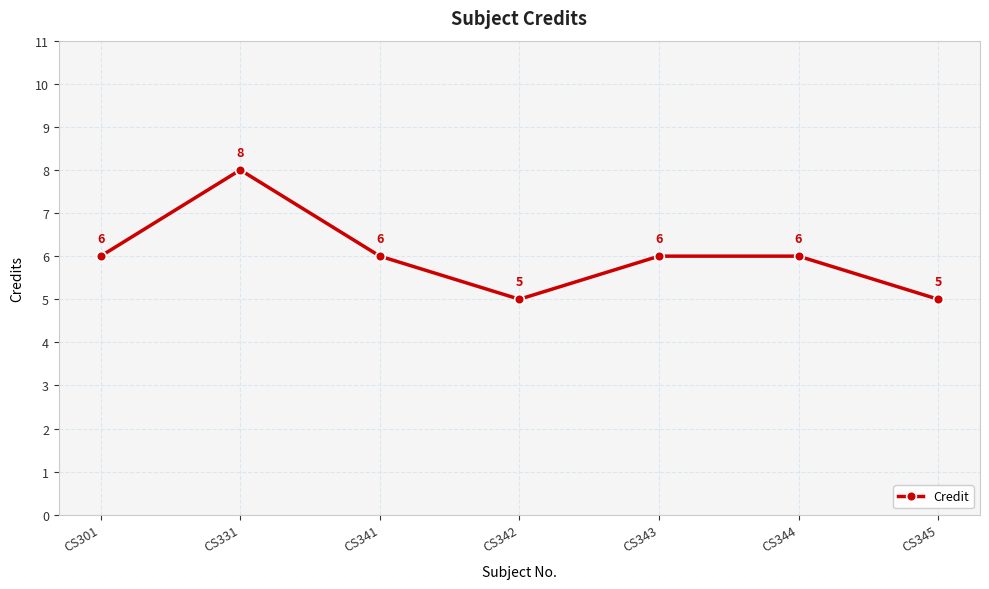

What is the value of the 2nd point from the left?

8